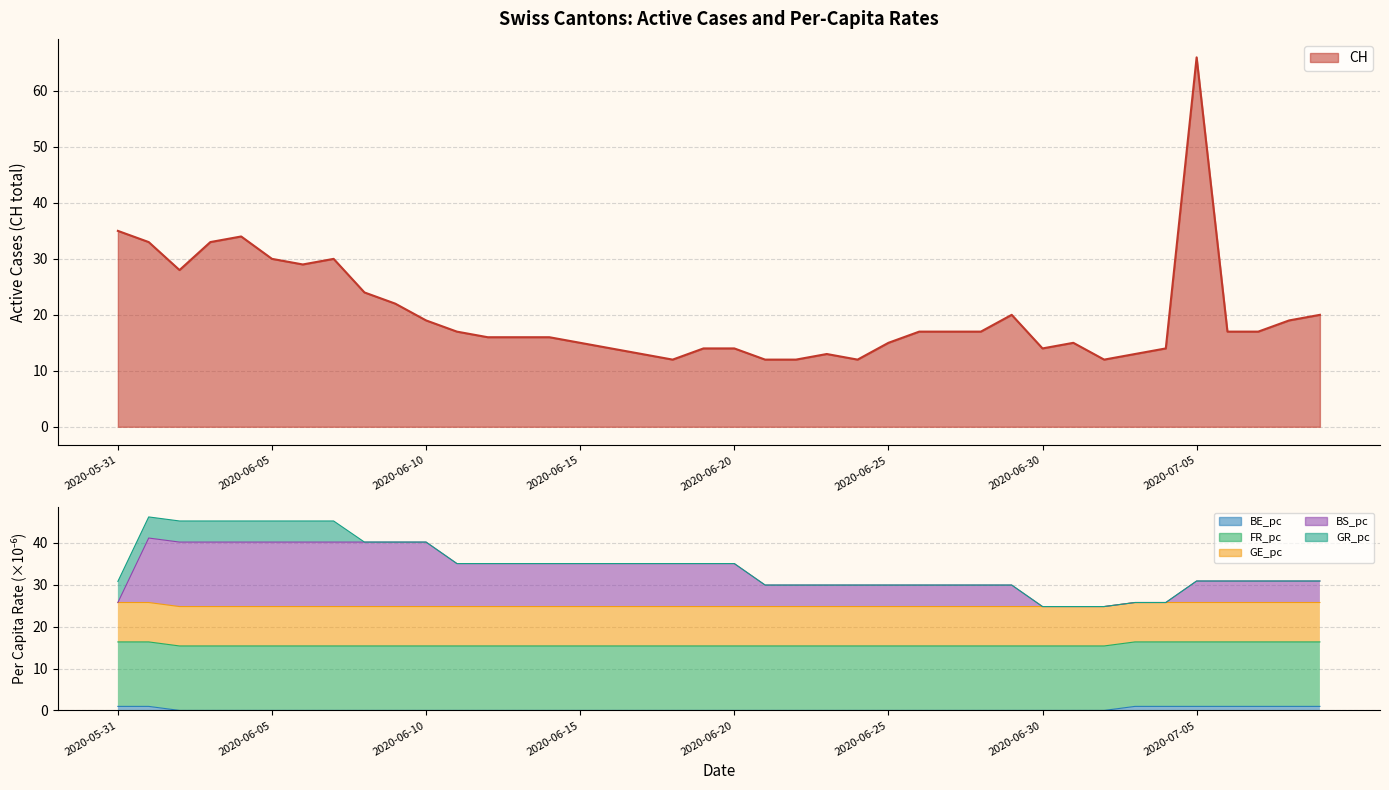

Count the number of categories in the chart.

40